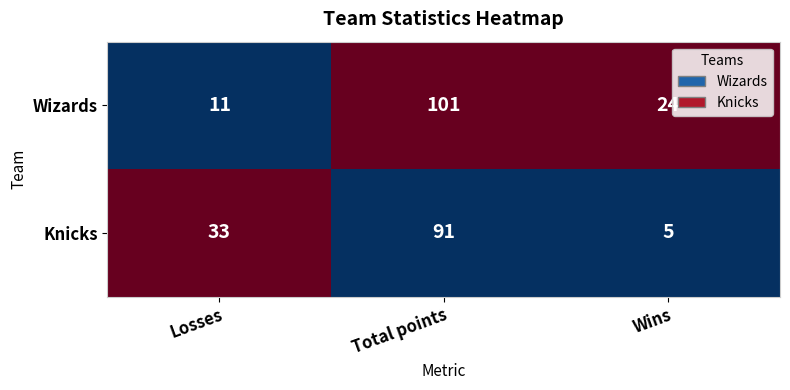

Count the Wizards values in the range 11 to 101.

3